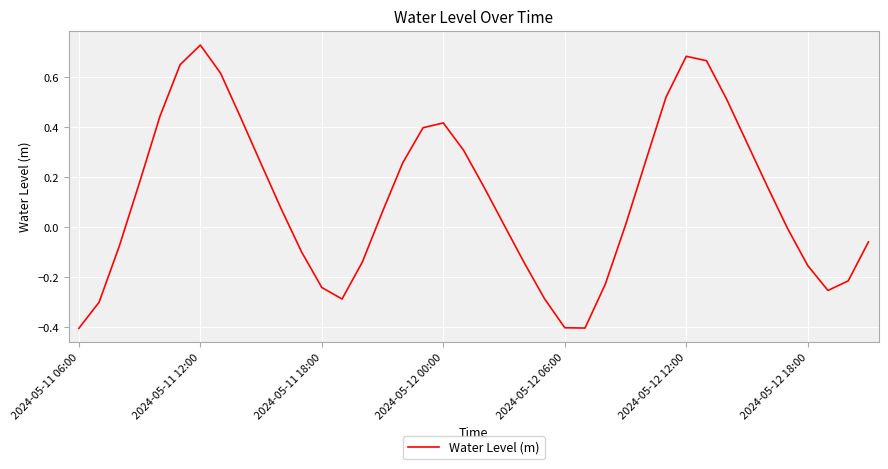

What is the difference between the maximum and minimum values?

1.1